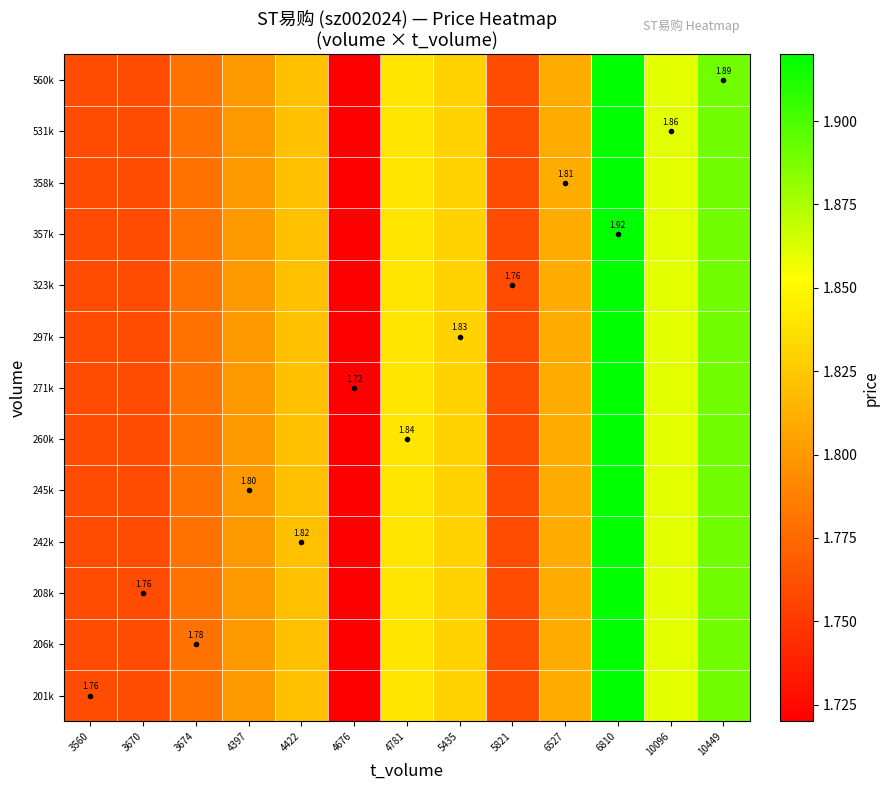

At which category does the chart reach its peak across all series?

6810